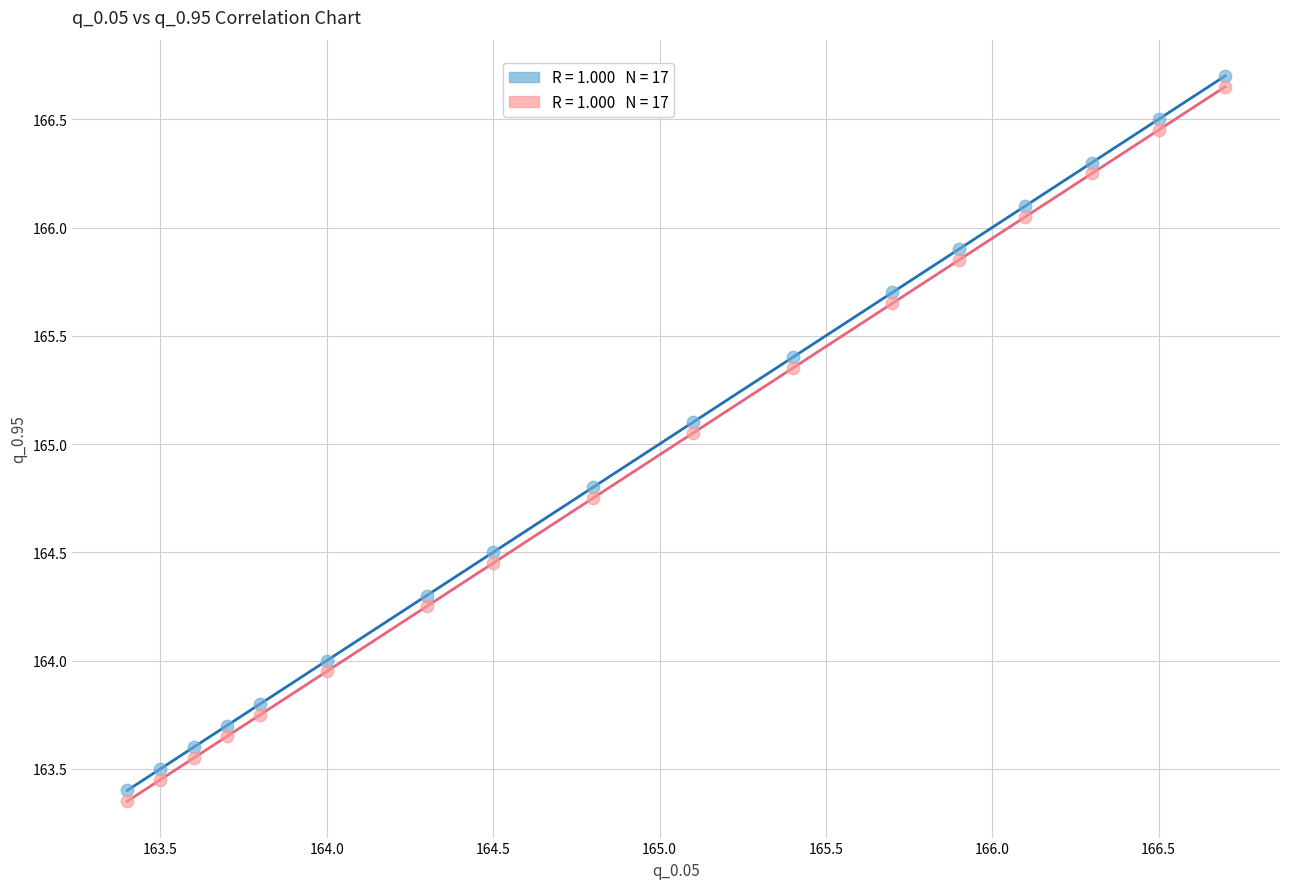

Across all data points, what is the range of X values (max minus min)?

3.3